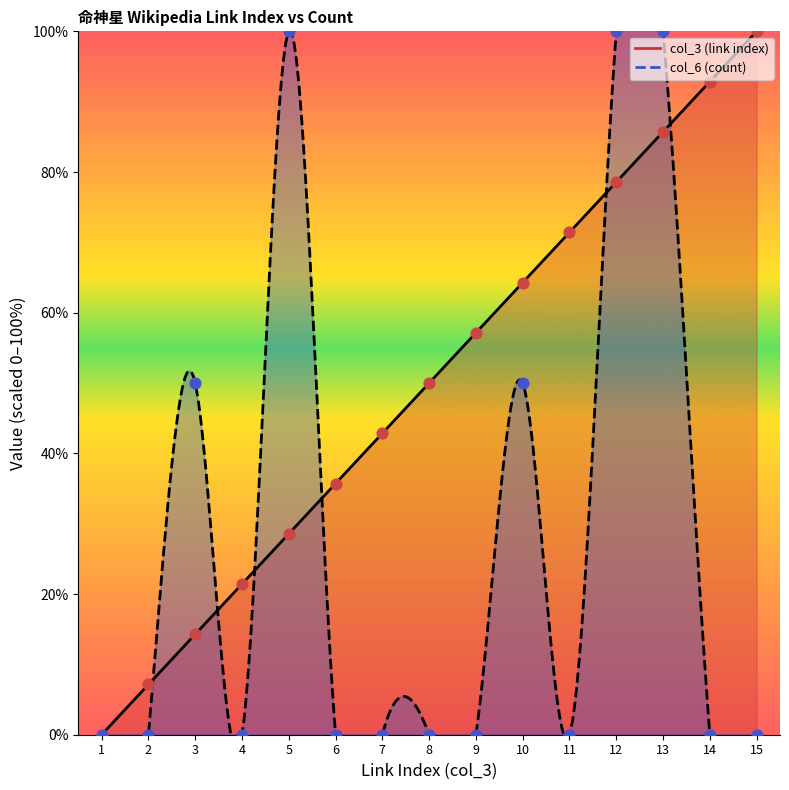

Which series reaches the maximum Y coordinate?

col_3 (link index)